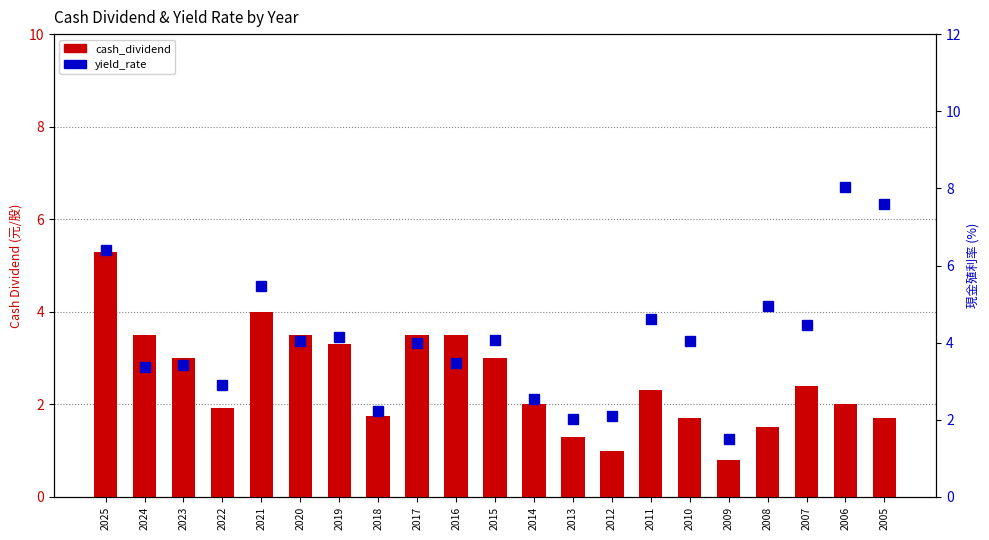

Reading right to left, what are all the values shown in this chart?

cash_dividend: 1.7	2.0	2.4	1.5	0.8	1.7	2.3	1.0	1.3	2.0	3.0	3.5	3.5	1.8	3.3	3.5	4.0	1.9	3.0	3.5	5.3
yield_rate: 7.6	8.0	4.5	5.0	1.5	4.0	4.6	2.1	2.0	2.5	4.1	3.5	4.0	2.2	4.1	4.0	5.5	2.9	3.4	3.4	6.4